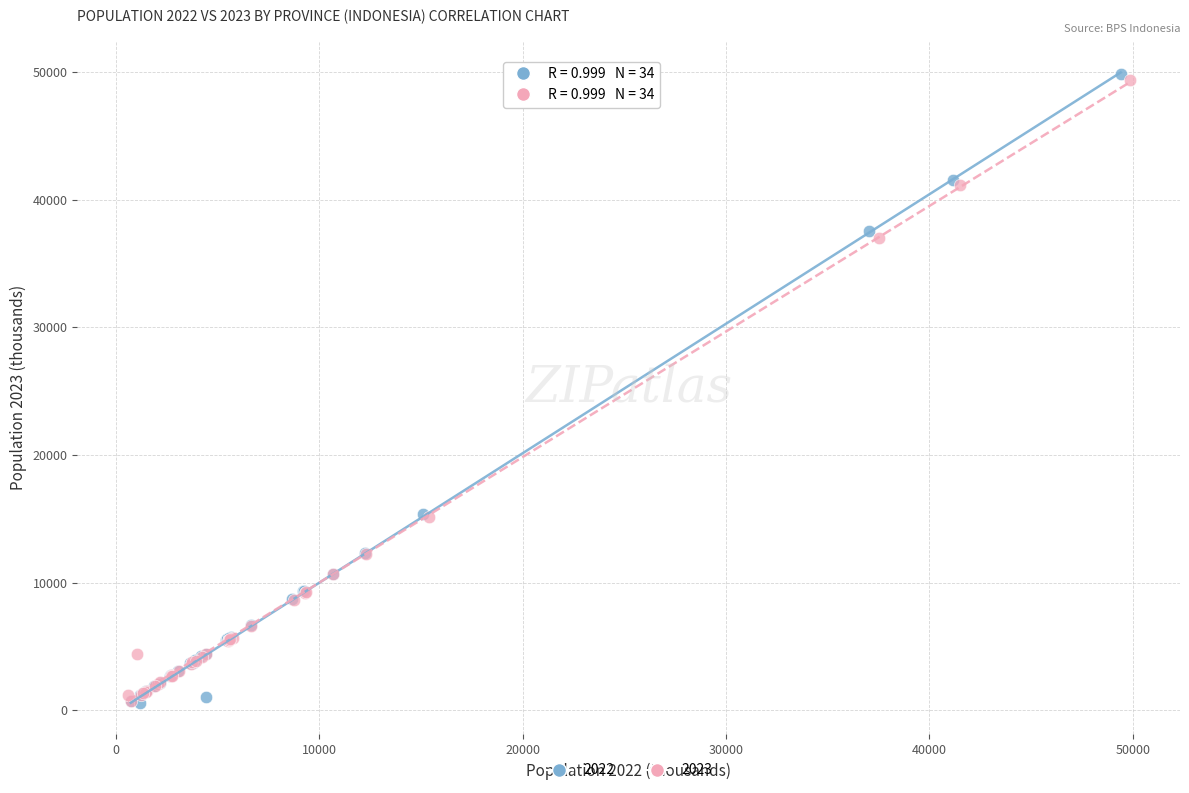

Which series has the widest spread of Y values?

2022